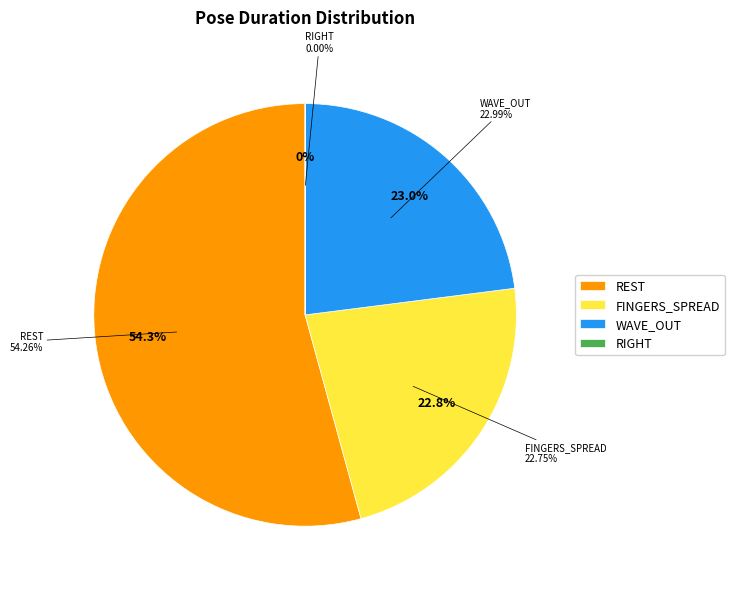

To the nearest percent, what is the average slice percentage?

25%